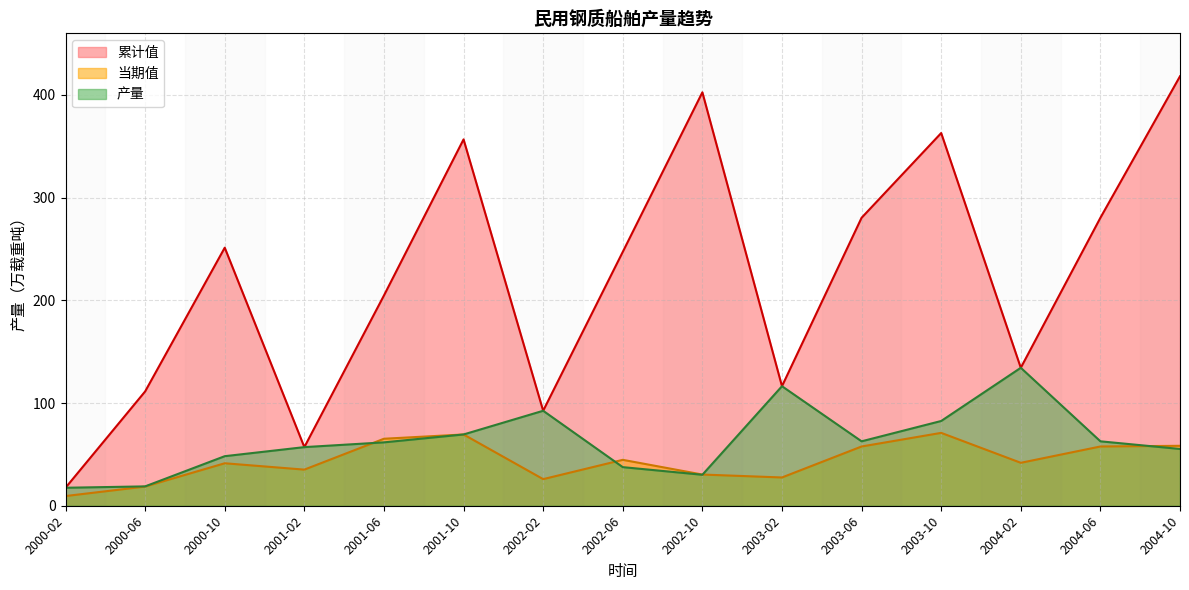

What is the greatest value displayed?

418.1